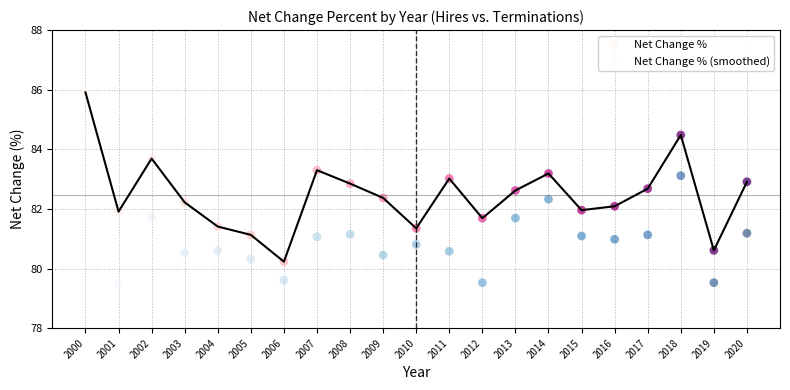

Which series contains the lowest Y value?

Net Change % (smoothed)